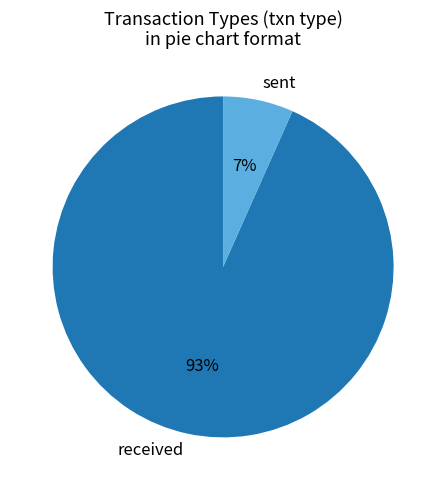

To the nearest percent, what portion does sent represent?

7%